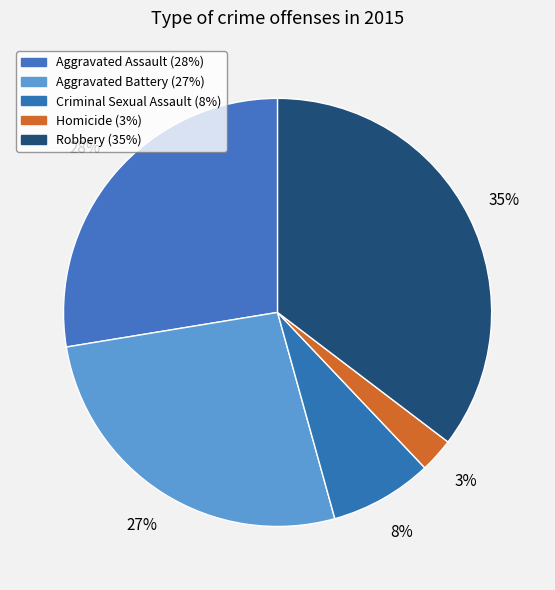

Is it true that Criminal Sexual Assault is 8% of the pie?

True